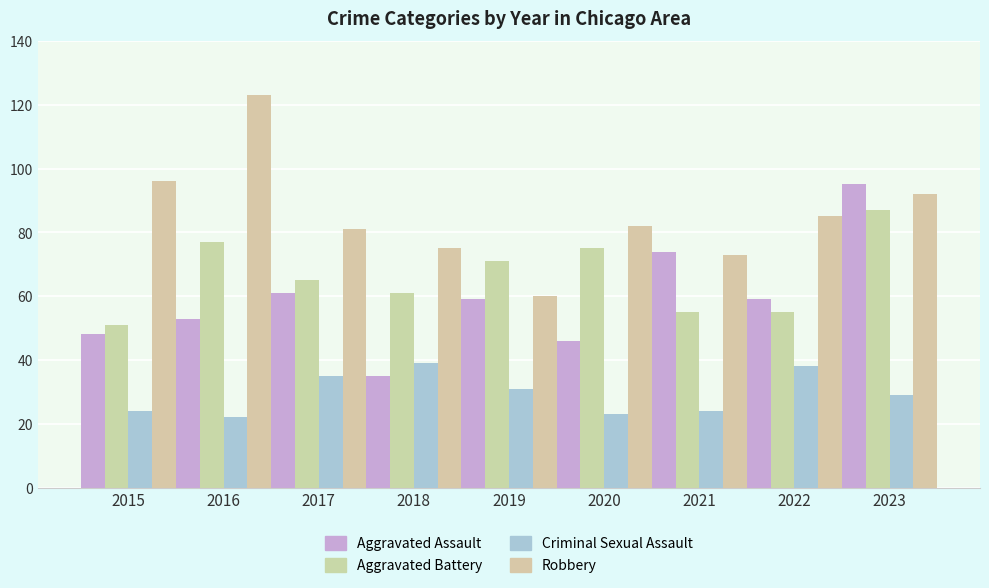

Which series has the largest range (max minus min)?

Robbery